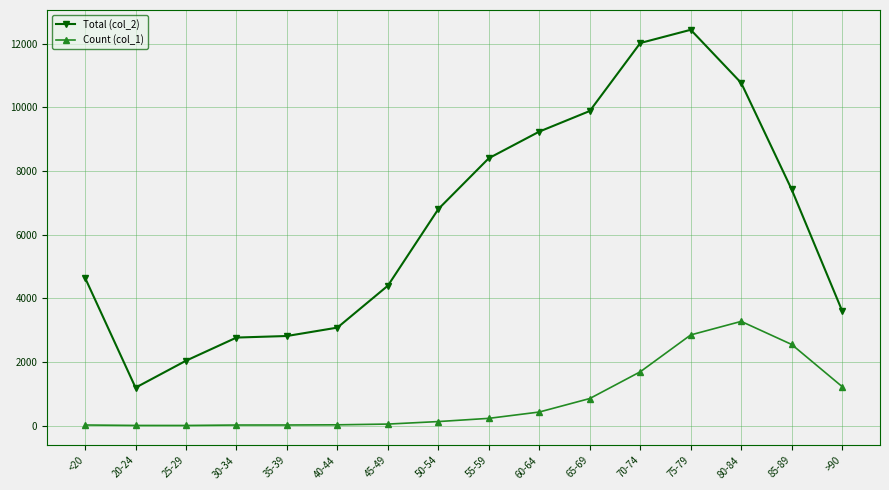

Is it true that Total (col_2) equals 449 at 25-29?

False